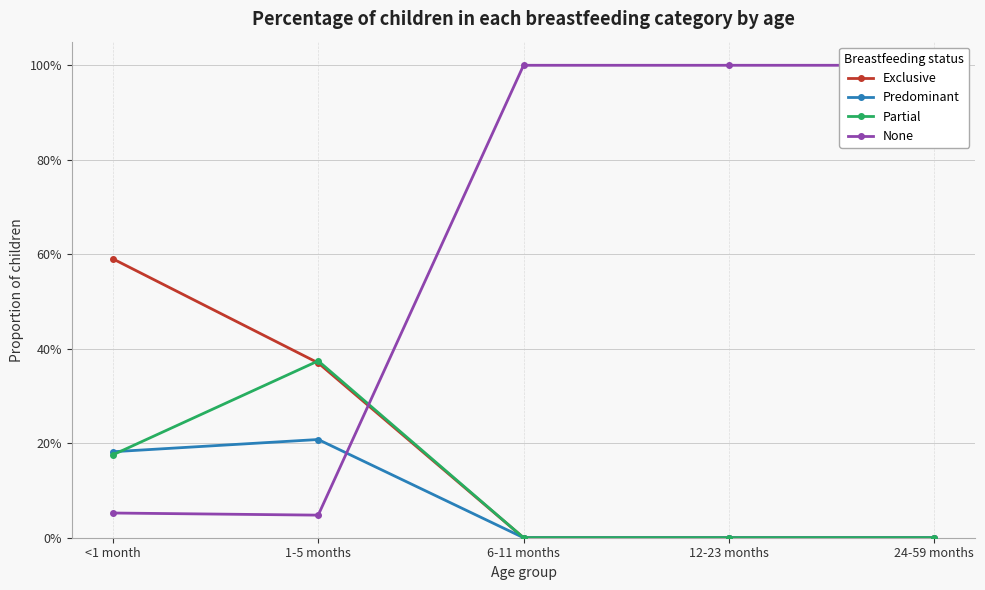

How many series are shown in this chart?

4